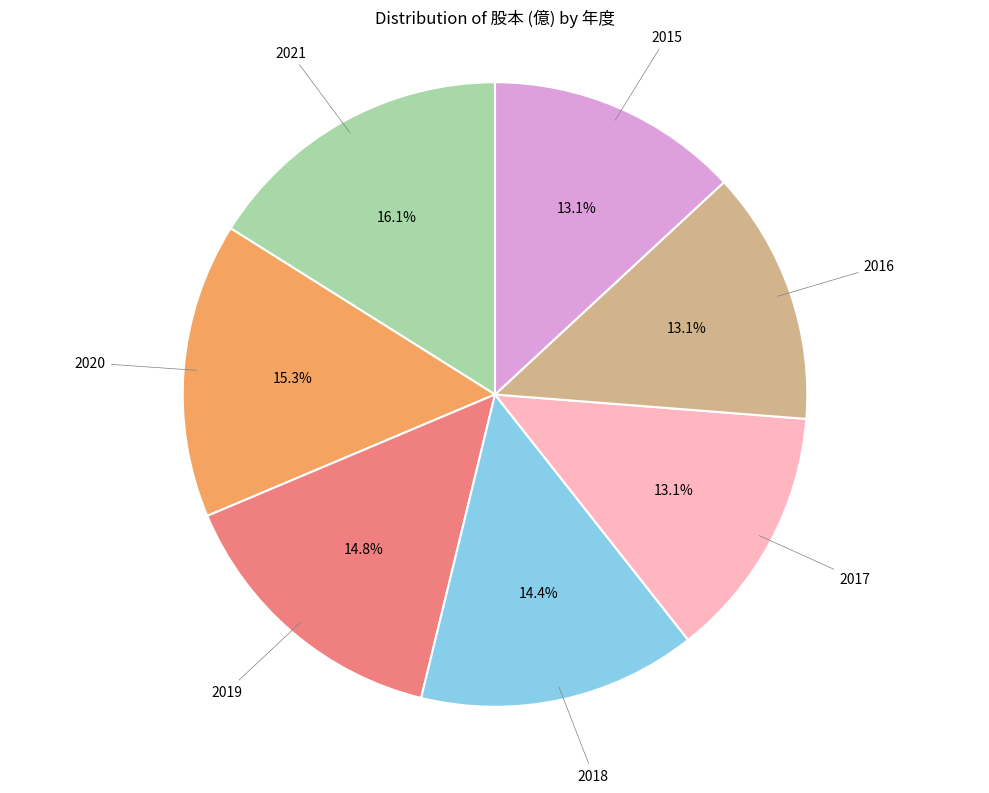

Is there any slice that represents more than half of the pie?

No